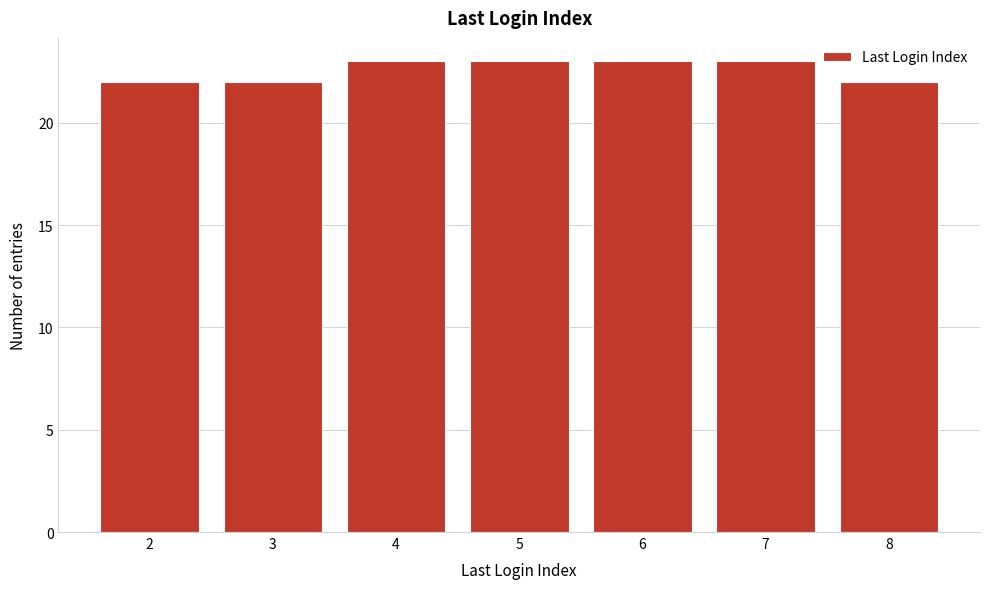

Reading left to right, what are all the values shown in this chart?

22	22	23	23	23	23	22